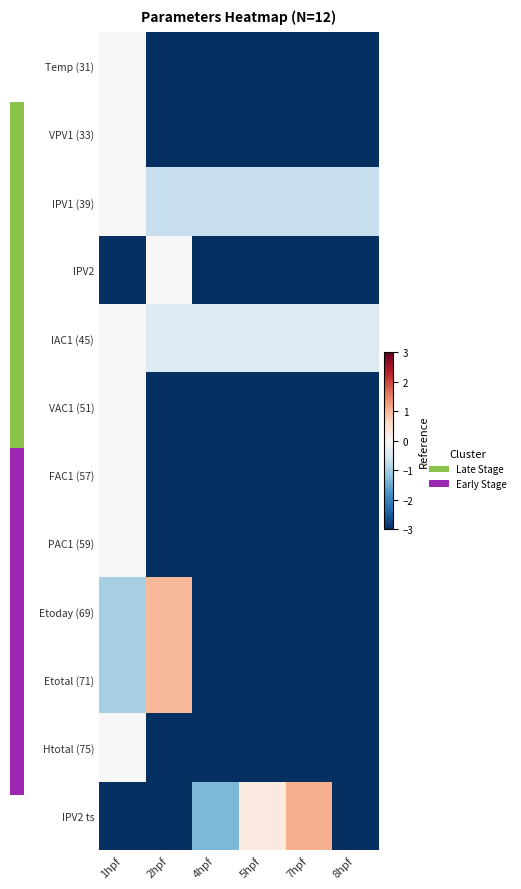

What is the difference between the highest and lowest values at 5hpf?

39612.3